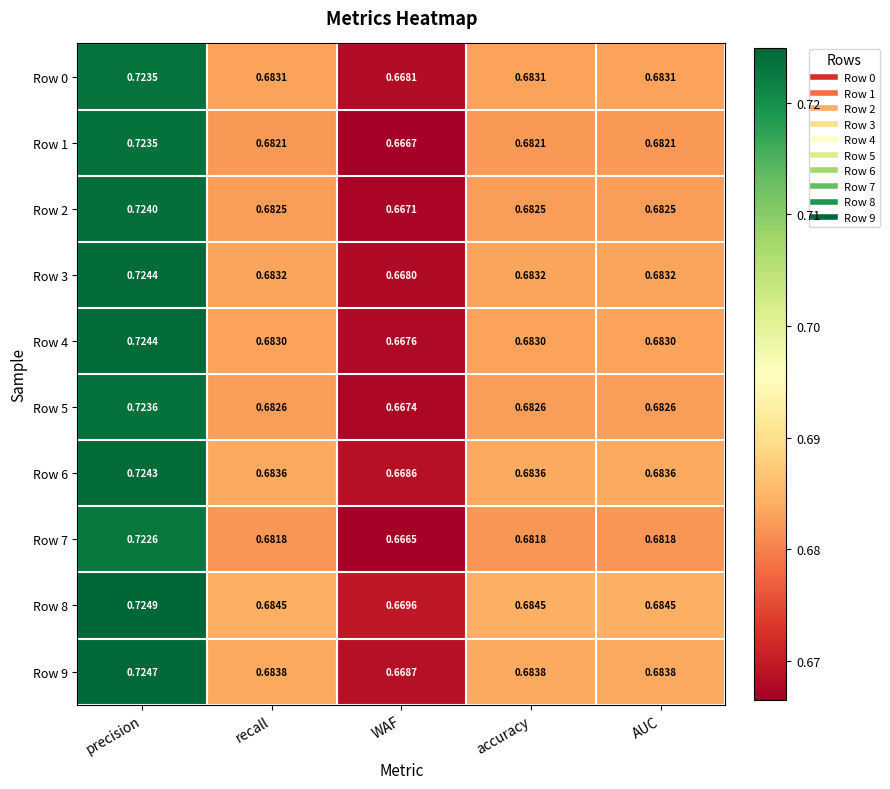

At which label does Row 8 reach its peak?

precision